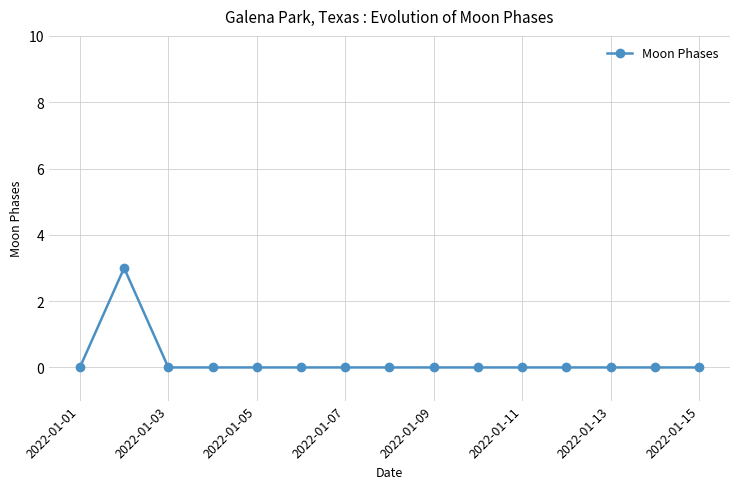

What is the maximum value shown in the chart?

3